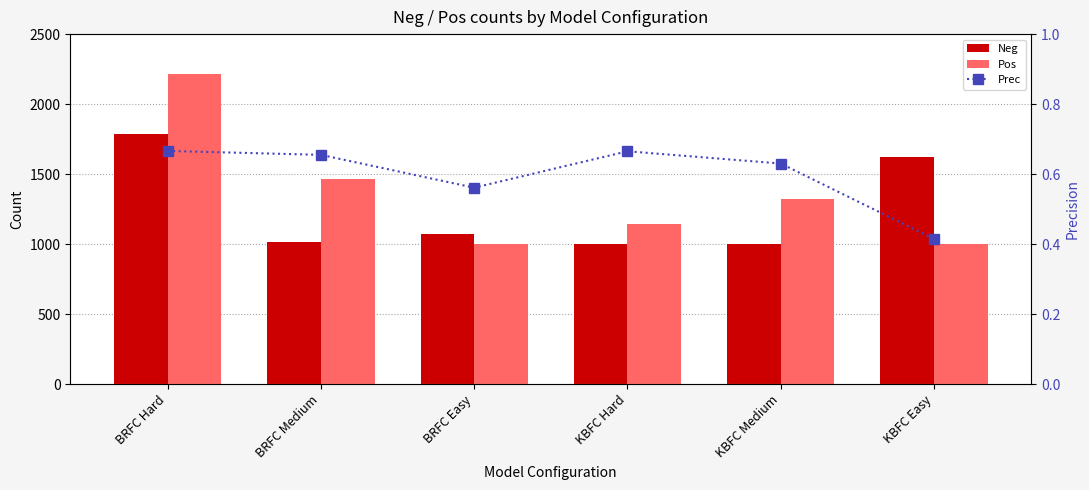

Rank the series by their maximum value, from lowest to highest.

Prec, Neg, Pos